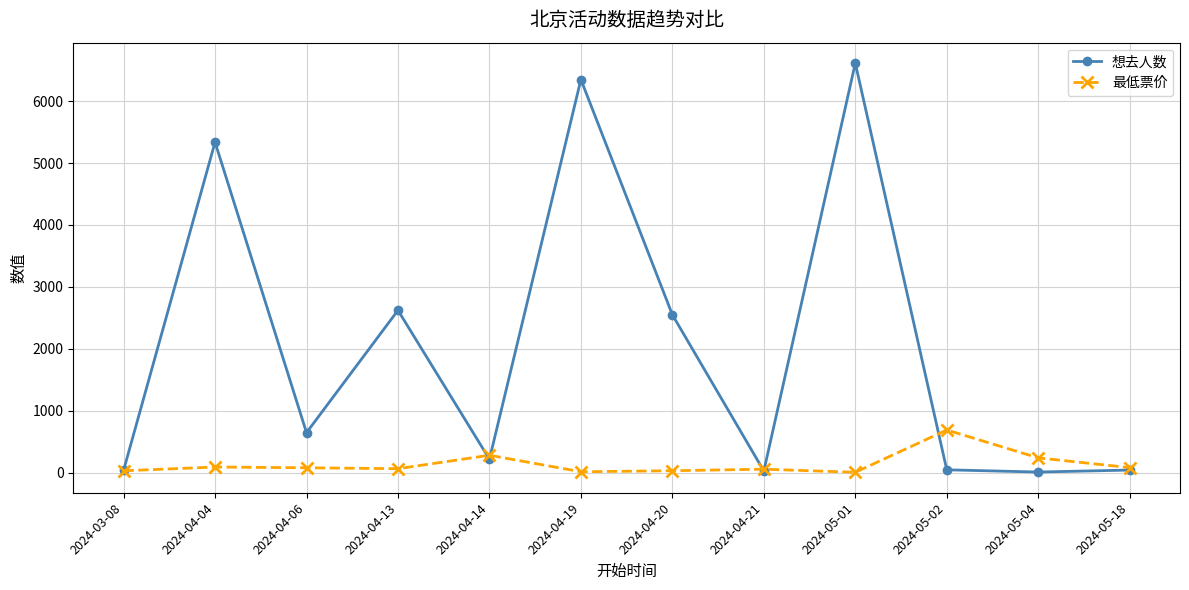

True or false: 最低票价 and 想去人数 intersect in this chart.

True